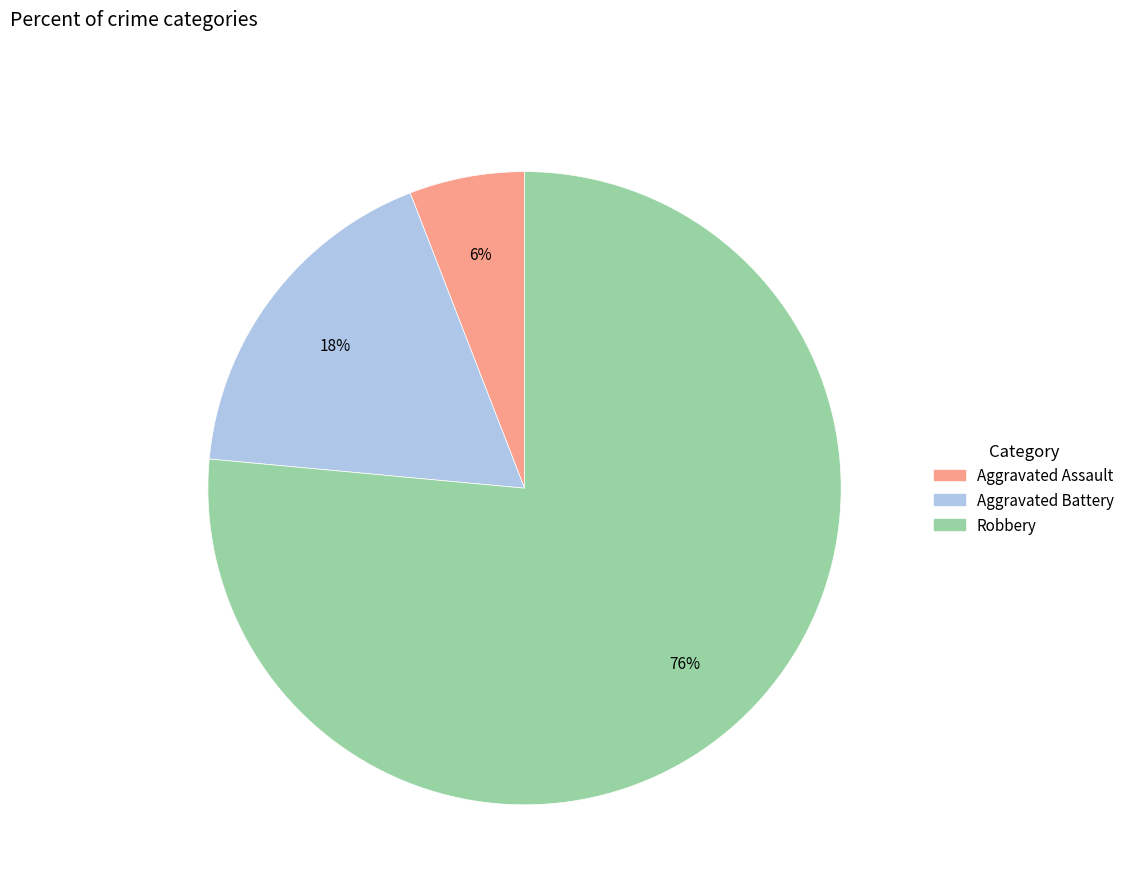

To the nearest percent, what portion does Aggravated Assault represent?

6%